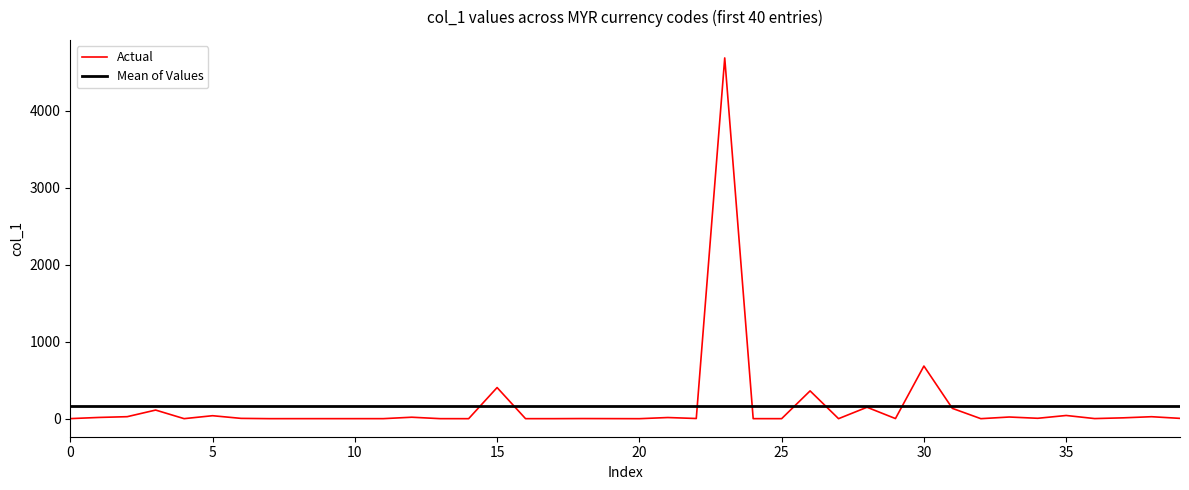

Reading right to left, extract all data points from this chart.

4.1	25.6	11.0	1.5	41.6	5.1	21.6	0.2	134.1	684.0	1.6	148.5	0.2	361.1	0.3	0.5	4686.9	2.4	15.0	0.0	0.7	1.6	0.3	0.2	404.5	0.1	0.4	19.0	0.5	0.4	0.4	0.4	0.3	4.0	38.7	0.4	112.0	26.0	16.0	0.9